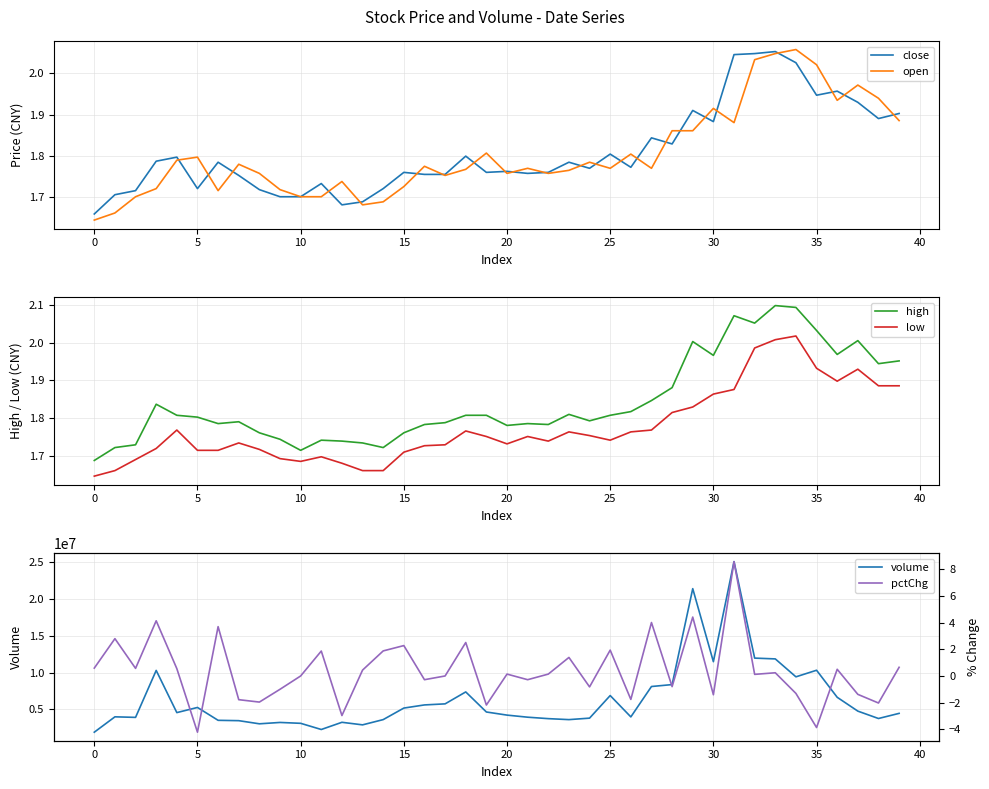

The value of high at 14 is 1.0. True or false?

False